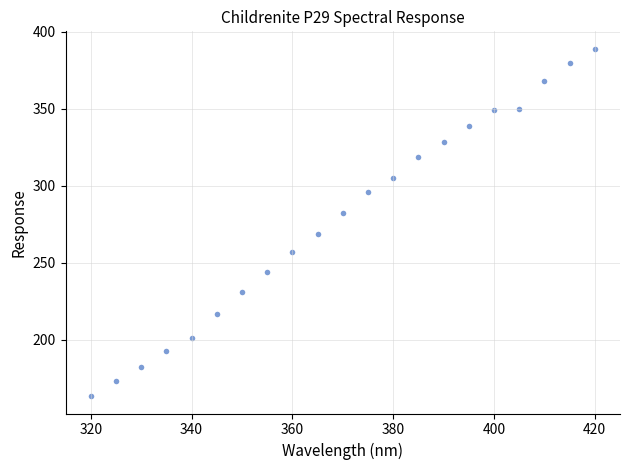

What is the range of Y values (max minus min)?

225.6